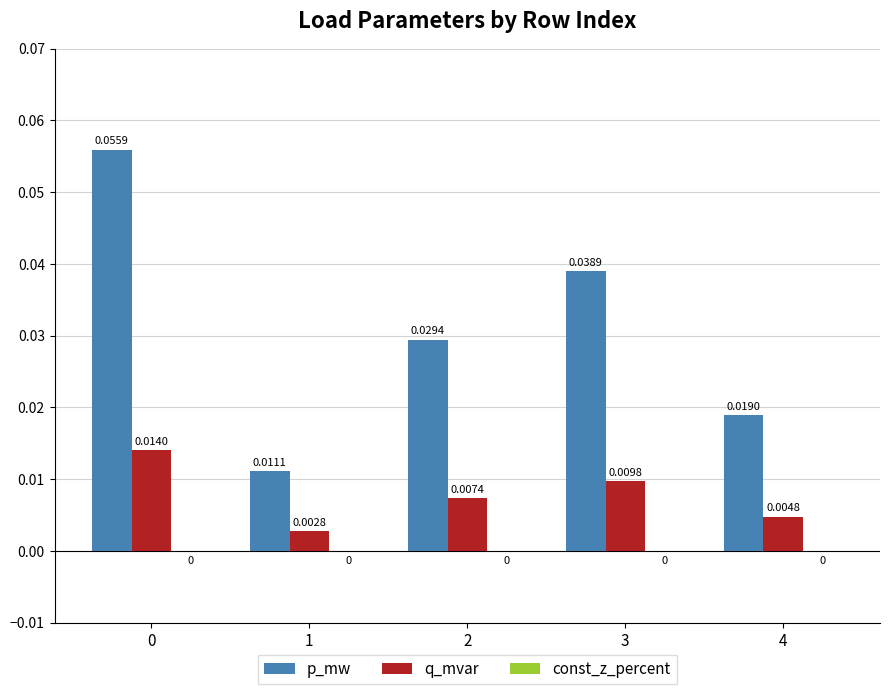

Rank the series by their maximum value, from lowest to highest.

q_mvar, p_mw